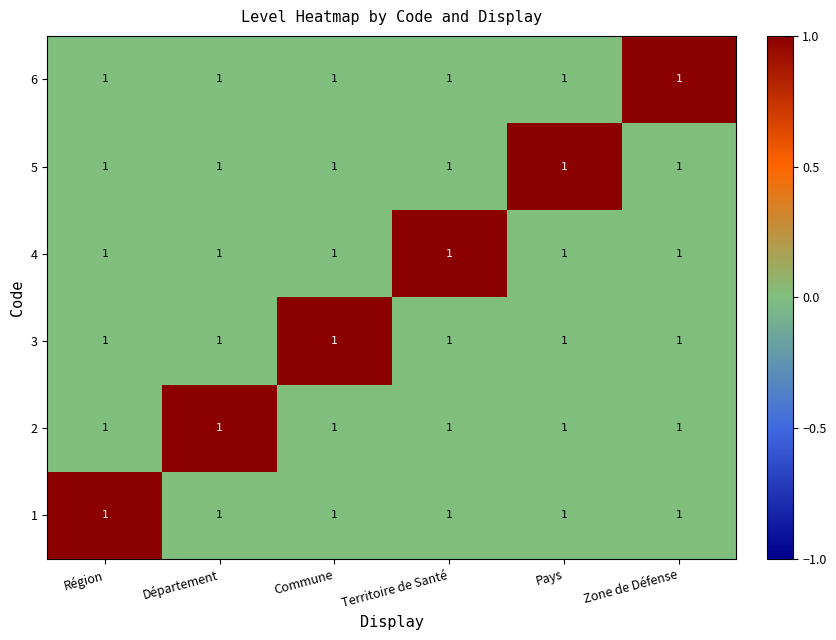

Rank the categories by 5 value from lowest to highest.

Région, Département, Commune, Territoire de Santé, Zone de Défense, Pays